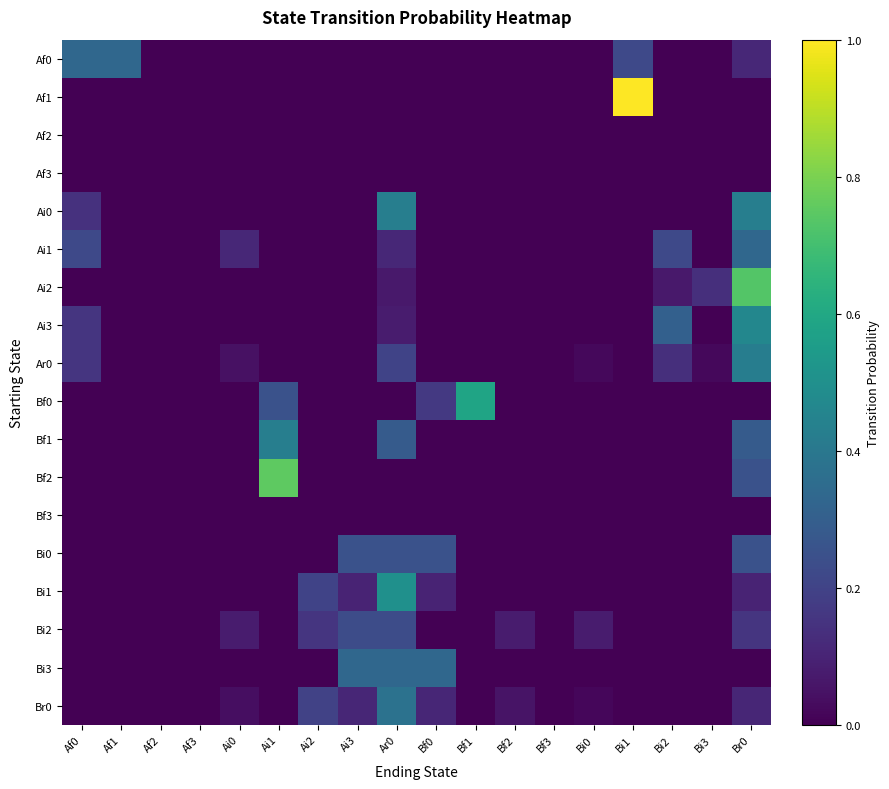

At which category is the sum across all series the highest?

Br0